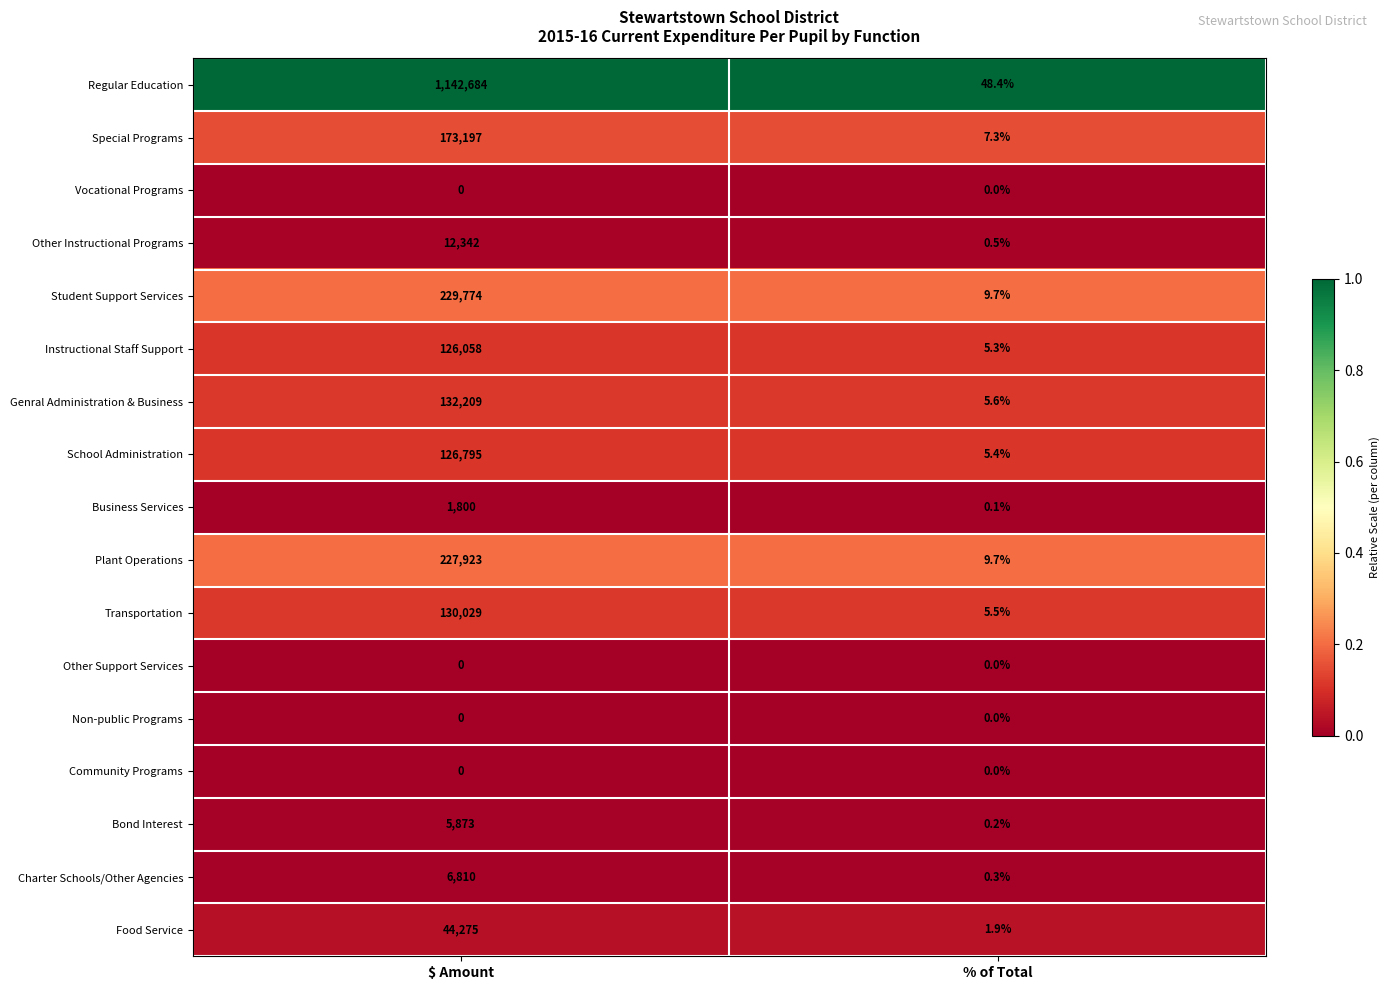

At how many categories does at least one series exceed 0?

2